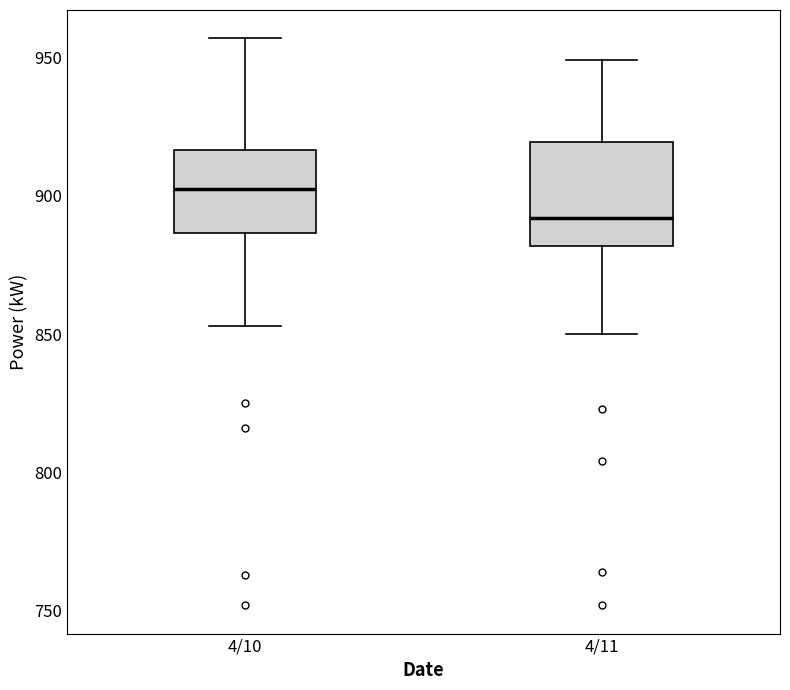

Comparing the boxes themselves (not the whiskers), which one is the tallest?

4/11